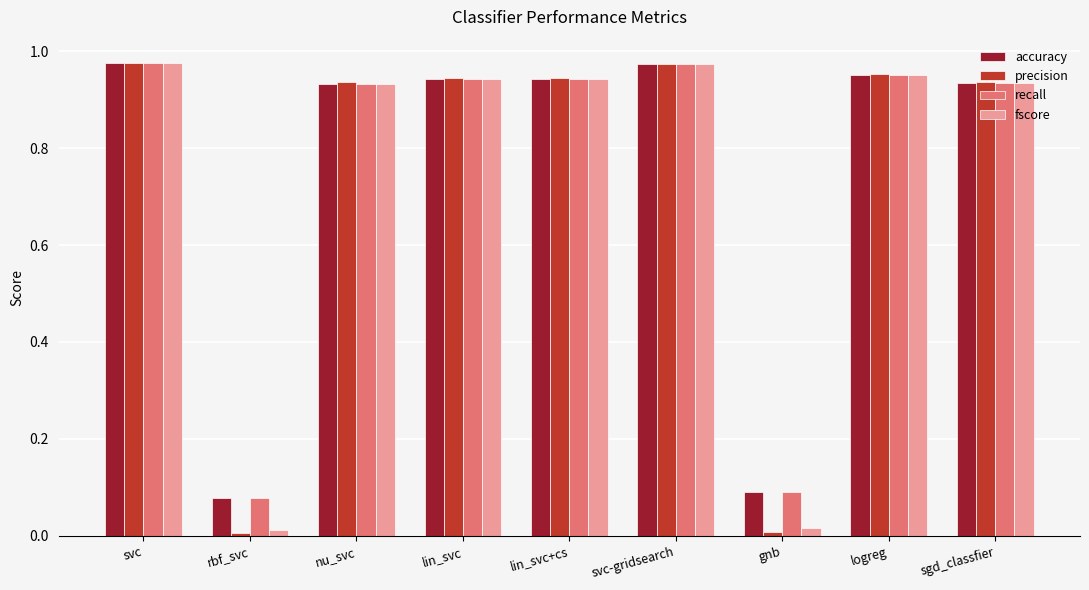

What is the label of the 1st bar from the left?

svc